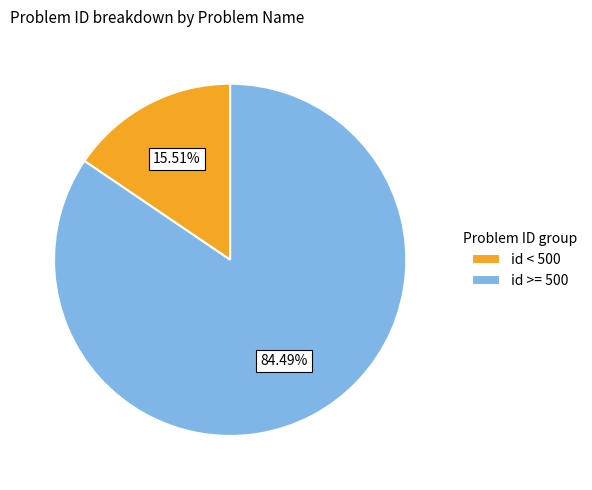

Which slice is the smallest?

id < 500